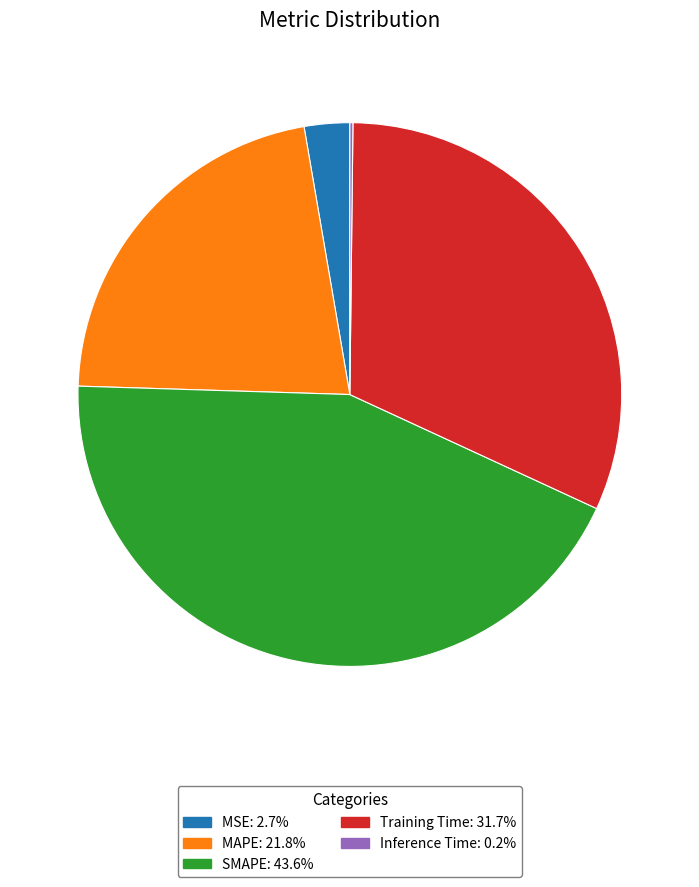

Is the sum of MAPE: 21.8% and Training Time: 31.7% greater than half?

Yes